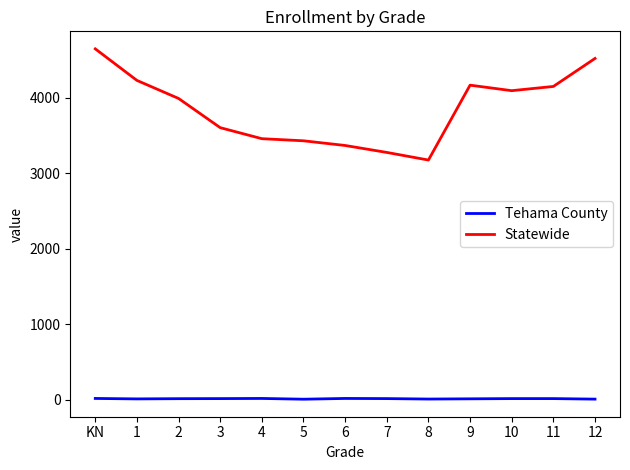

What is the difference between the maximum and minimum values in the Statewide series?

1473